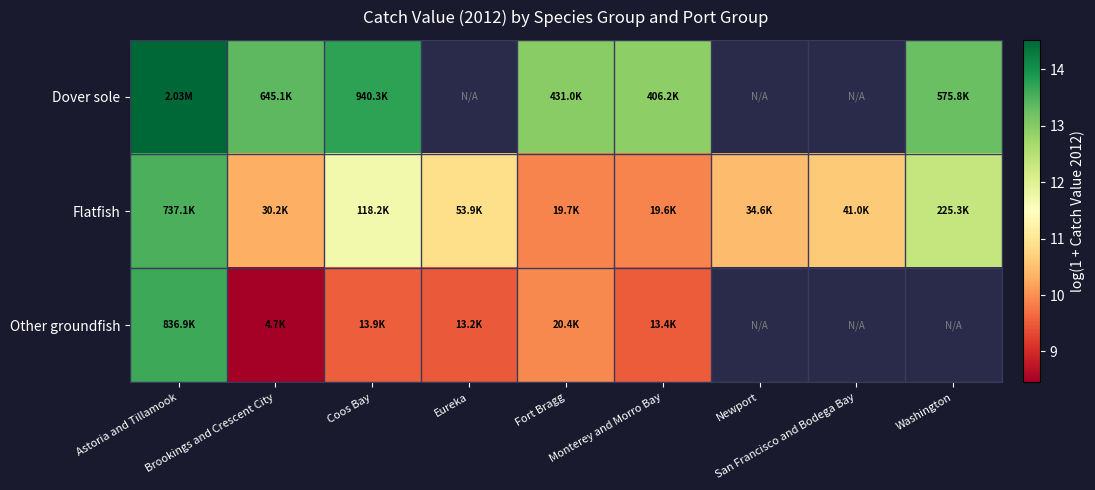

At which category does the chart reach its peak across all series?

Astoria and Tillamook